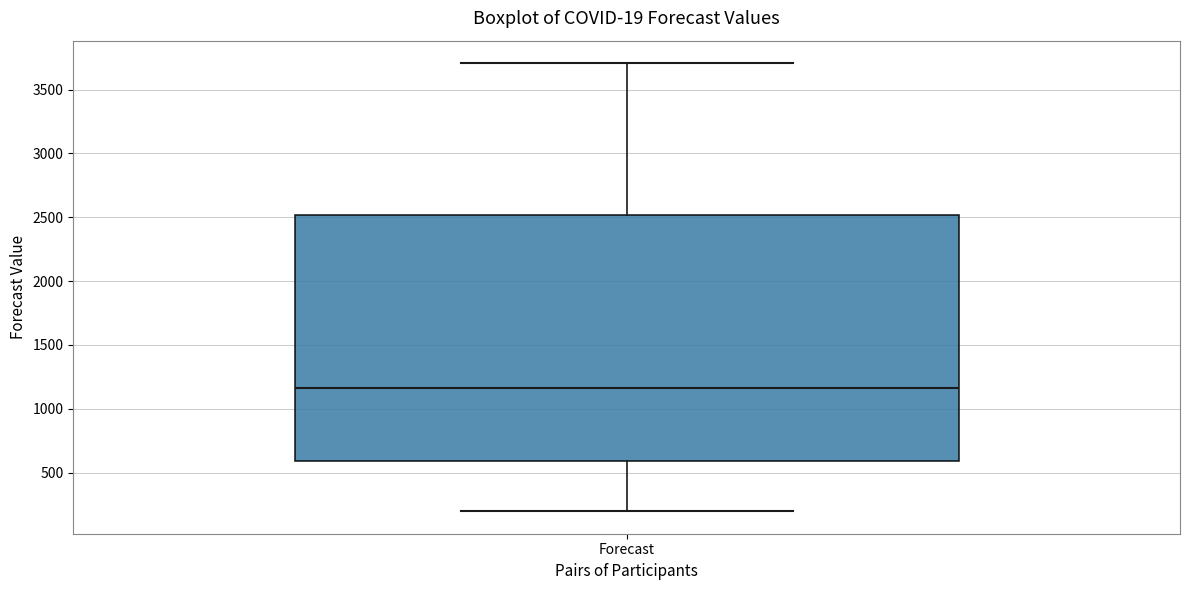

Where is the lower edge of the box for Forecast on the y-axis? The values are not printed on the chart, so give them approximately, as read against the axis.

600